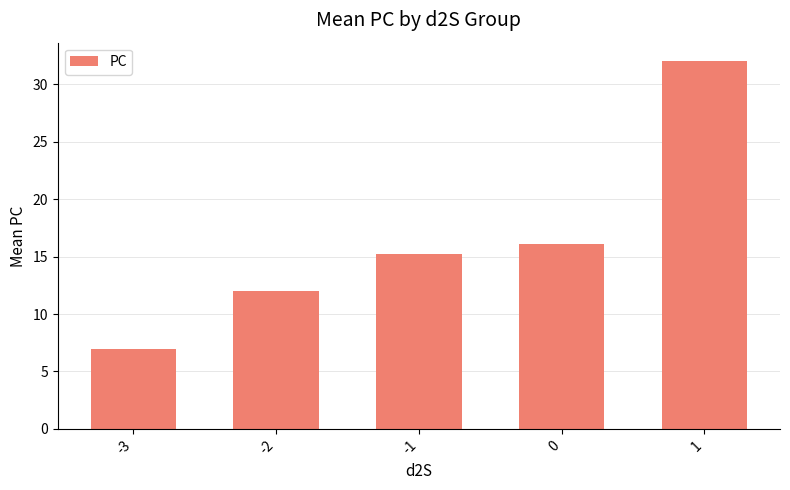

What is the maximum value shown in the chart?

32.0